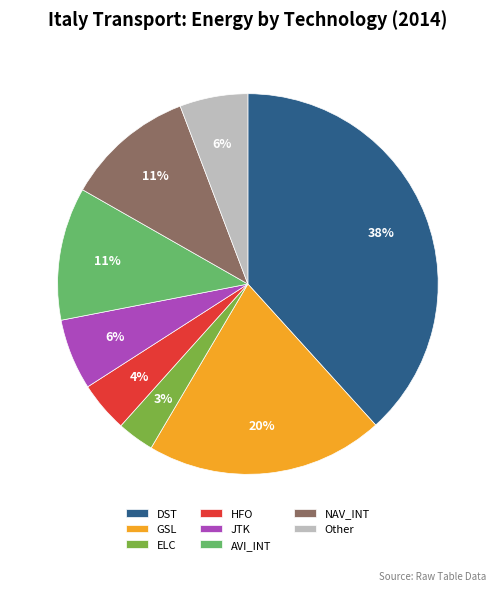

Combined, do Other and JTK account for over 50%?

No